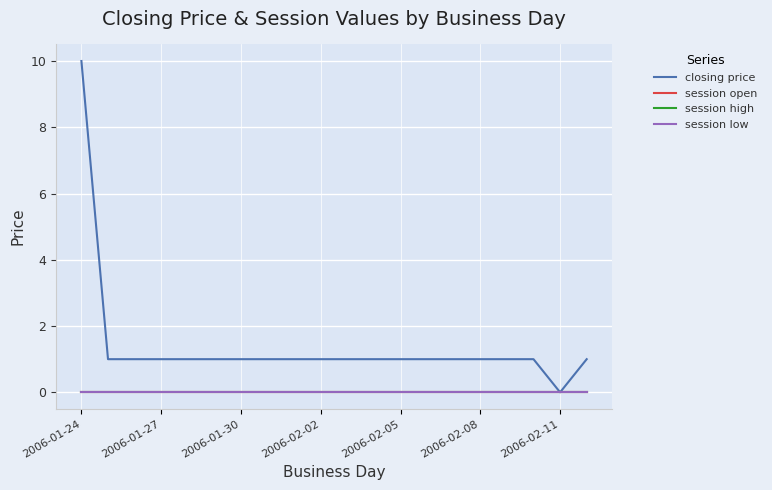

Is this an area chart (filled region under the line)?

No